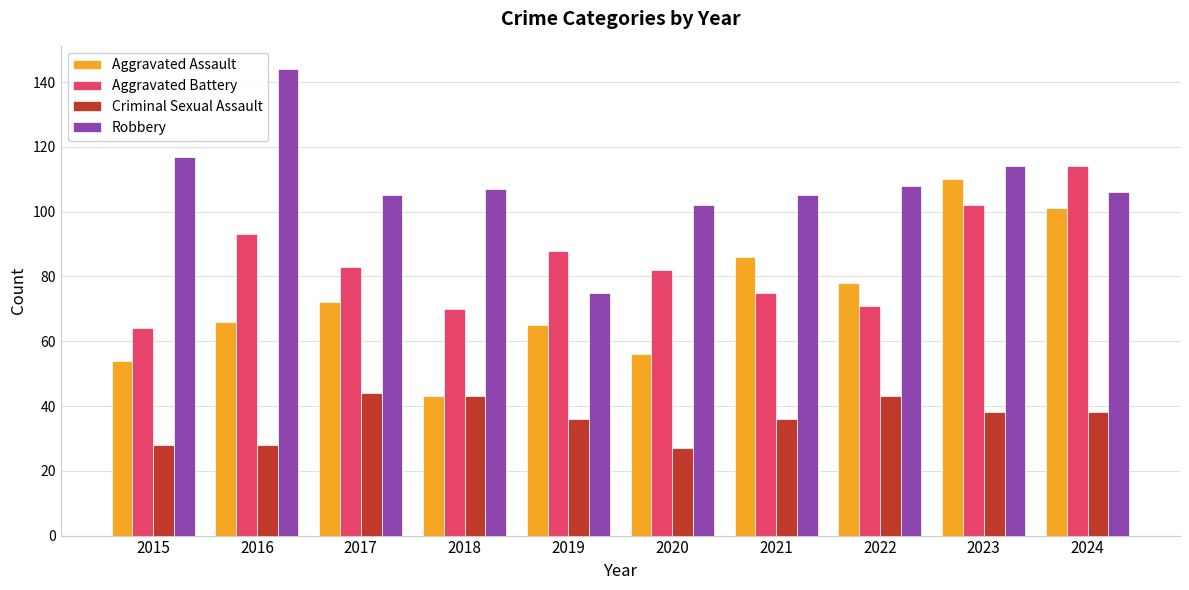

What is the lowest value of the Aggravated Assault series?

43